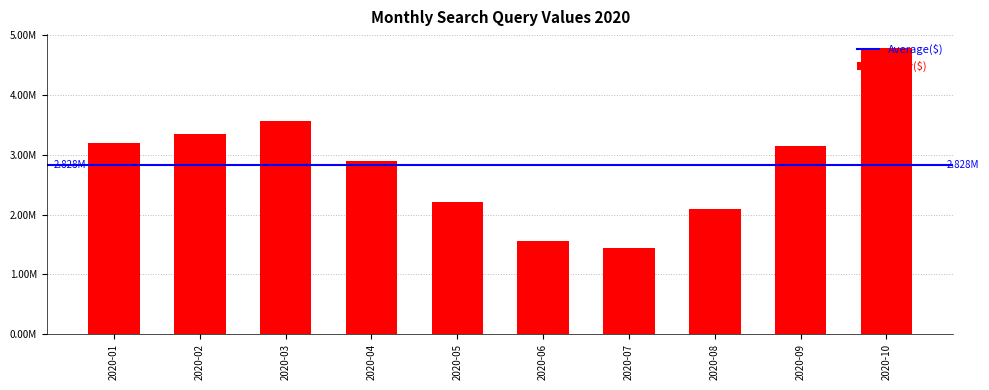

Are the bars horizontal?

No